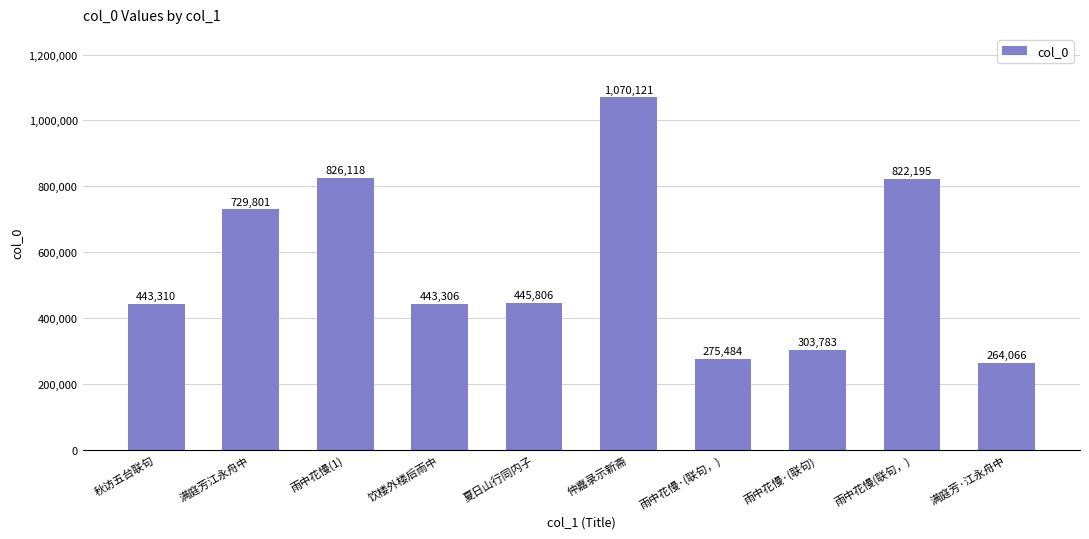

What value does the data have at 雨中花慢(联句，)?

822195